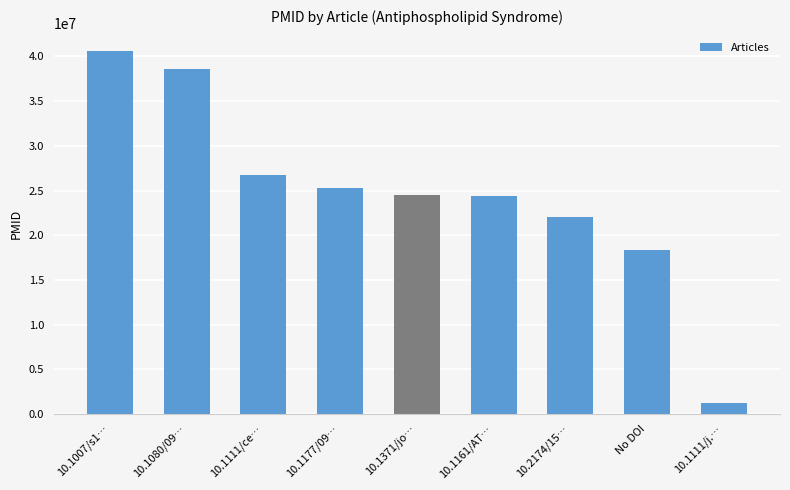

What is the label of the 5th bar from the left?

10.1371/jo…